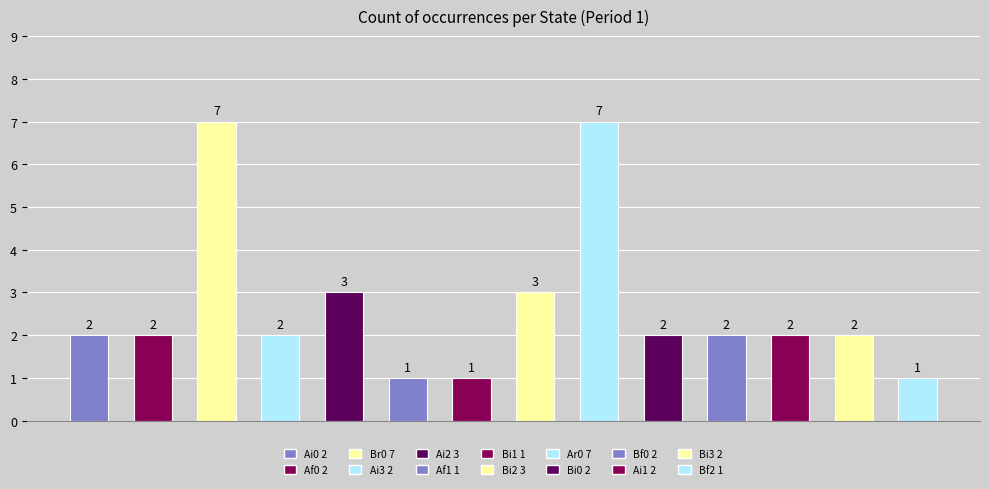

Between Af1 and Ai3, which is larger?

Ai3